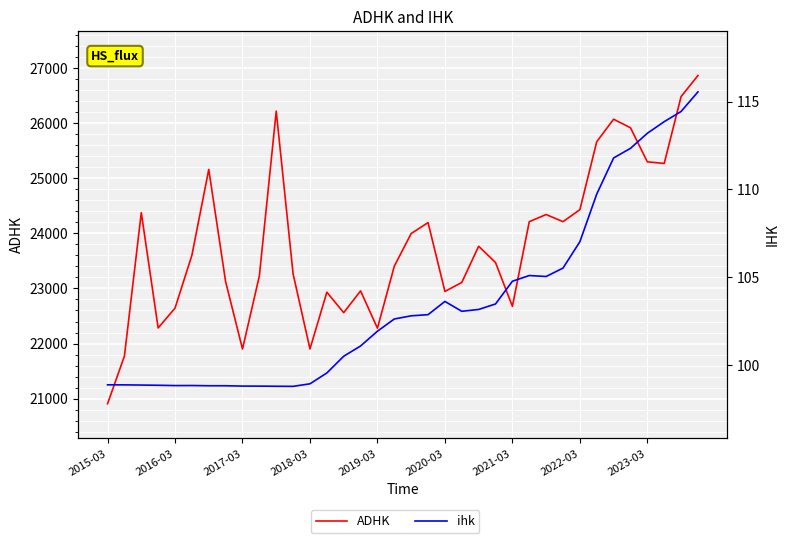

At how many categories does at least one series exceed 16468?

36